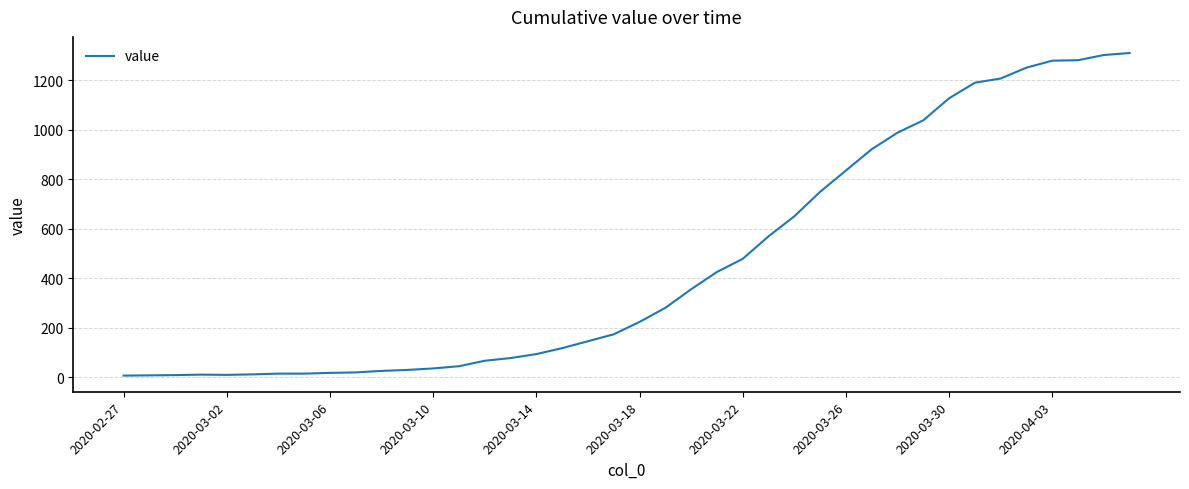

What is the sum of all values?

18417